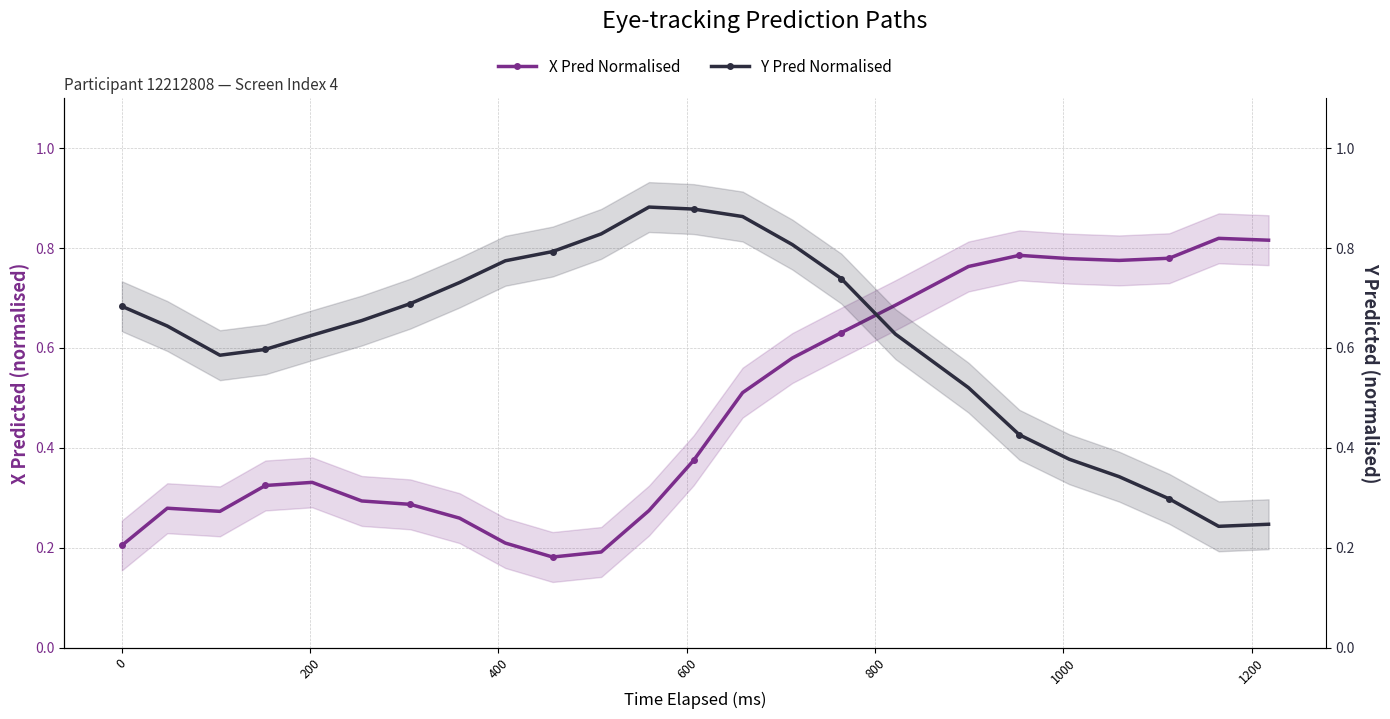

List the series in order of their overall mean, highest first.

Y Pred Normalised, X Pred Normalised